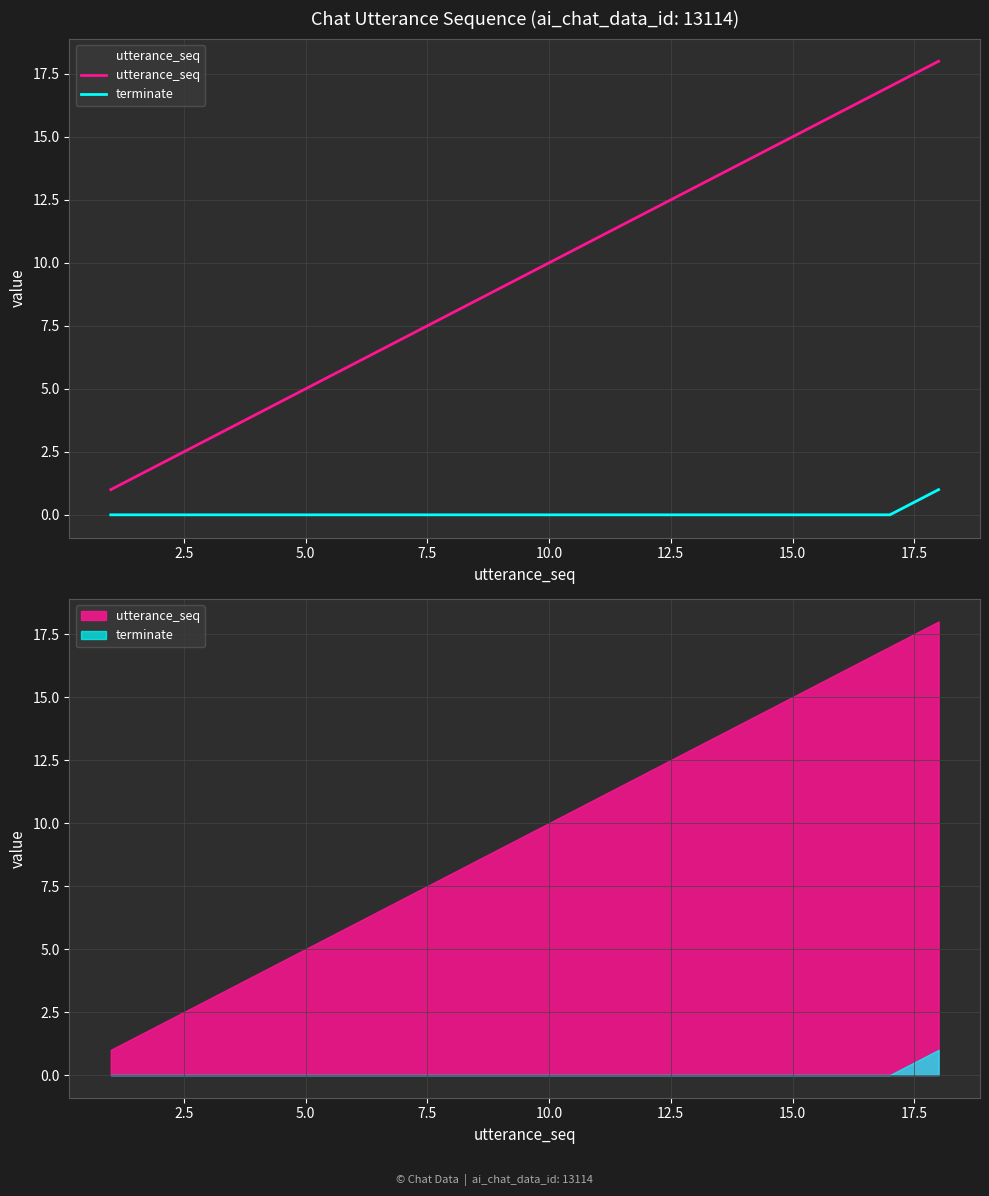

True or false: terminate and utterance_seq intersect in this chart.

False